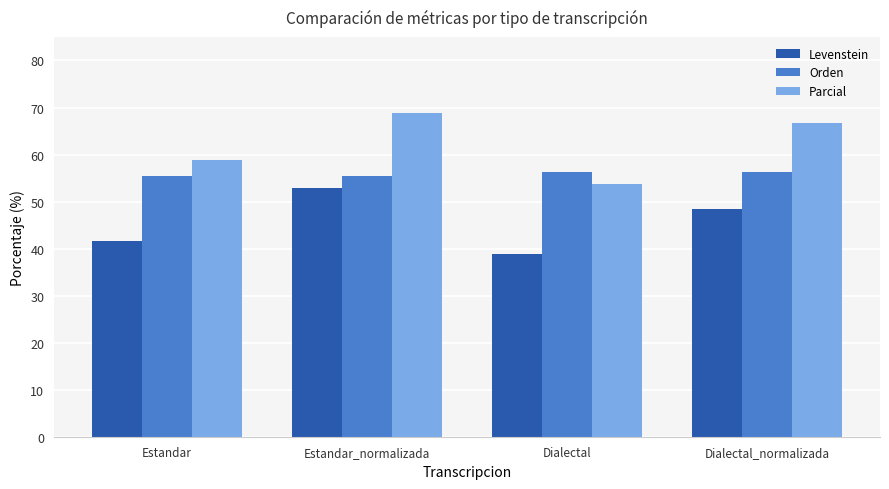

How many values in the Parcial series are below 66?

2